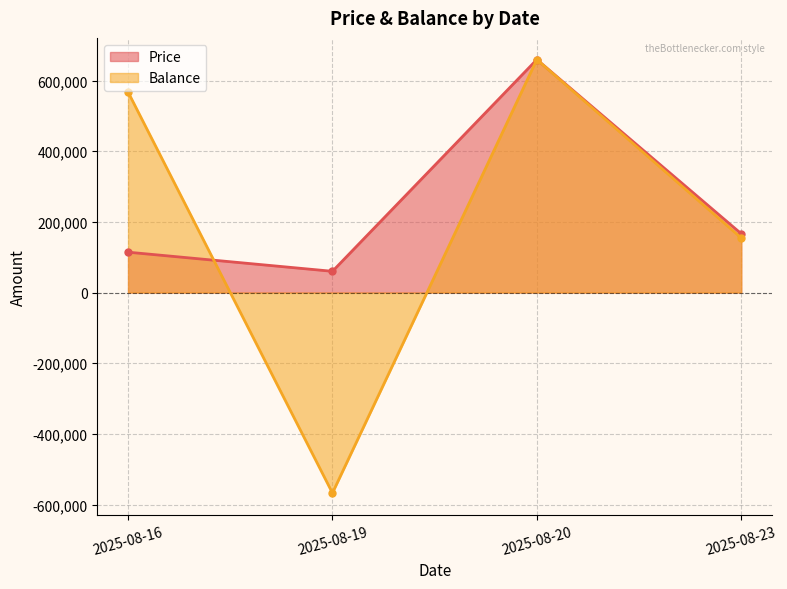

At which category is the sum across all series the highest?

2025-08-20